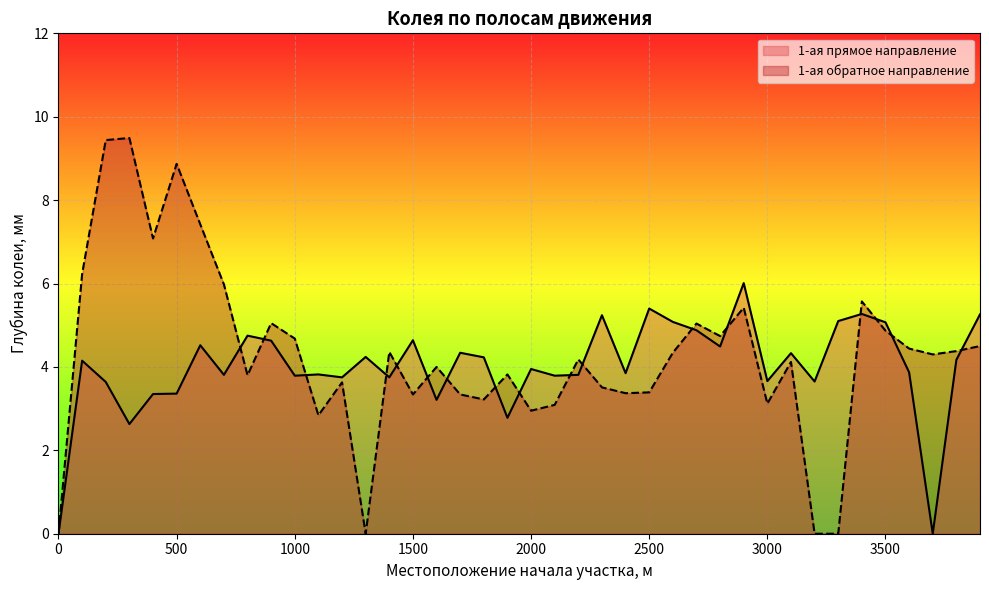

What are all the series names shown in the legend?

1-ая прямое направление, 1-ая обратное направление